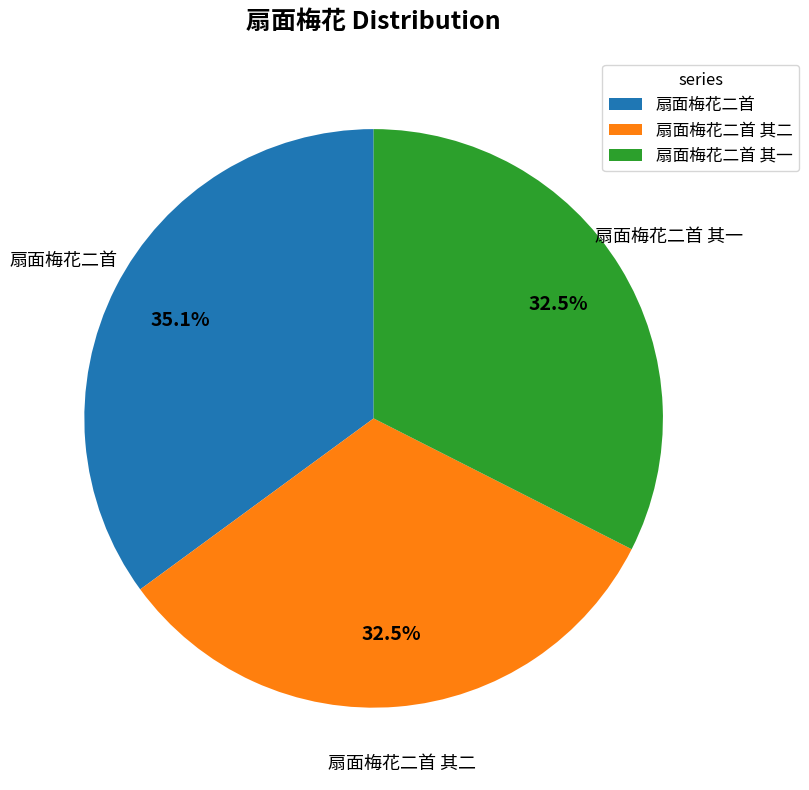

Between 扇面梅花二首 其二 and 扇面梅花二首, which is larger?

扇面梅花二首